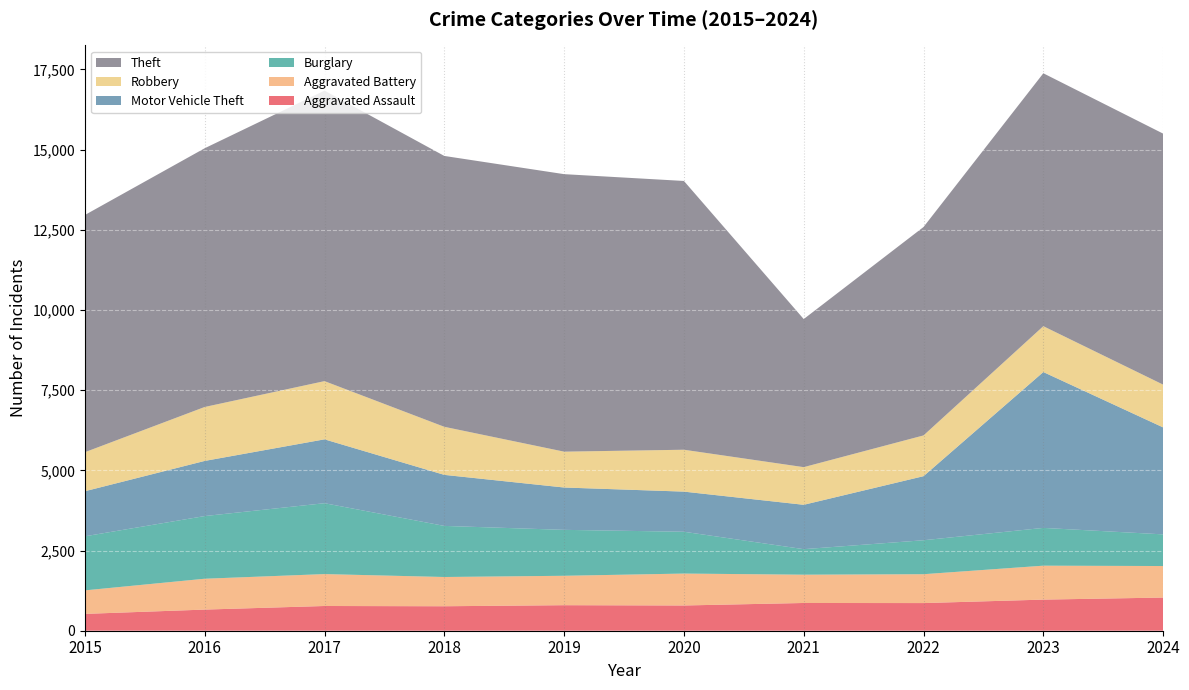

Reading left to right, list all the values displayed in this chart.

Aggravated Assault: 2015=525	2016=659	2017=771	2018=763	2019=796	2020=787	2021=865	2022=862	2023=970	2024=1034
Aggravated Battery: 2015=733	2016=962	2017=995	2018=912	2019=917	2020=995	2021=882	2022=900	2023=1058	2024=983
Burglary: 2015=1686	2016=1954	2017=2210	2018=1593	2019=1432	2020=1304	2021=796	2022=1059	2023=1178	2024=987
Motor Vehicle Theft: 2015=1405	2016=1719	2017=1991	2018=1591	2019=1320	2020=1251	2021=1383	2022=1997	2023=4859	2024=3335
Robbery: 2015=1217	2016=1682	2017=1815	2018=1499	2019=1118	2020=1306	2021=1174	2022=1271	2023=1430	2024=1334
Theft: 2015=7396	2016=8067	2017=9058	2018=8445	2019=8652	2020=8380	2021=4617	2022=6498	2023=7885	2024=7826